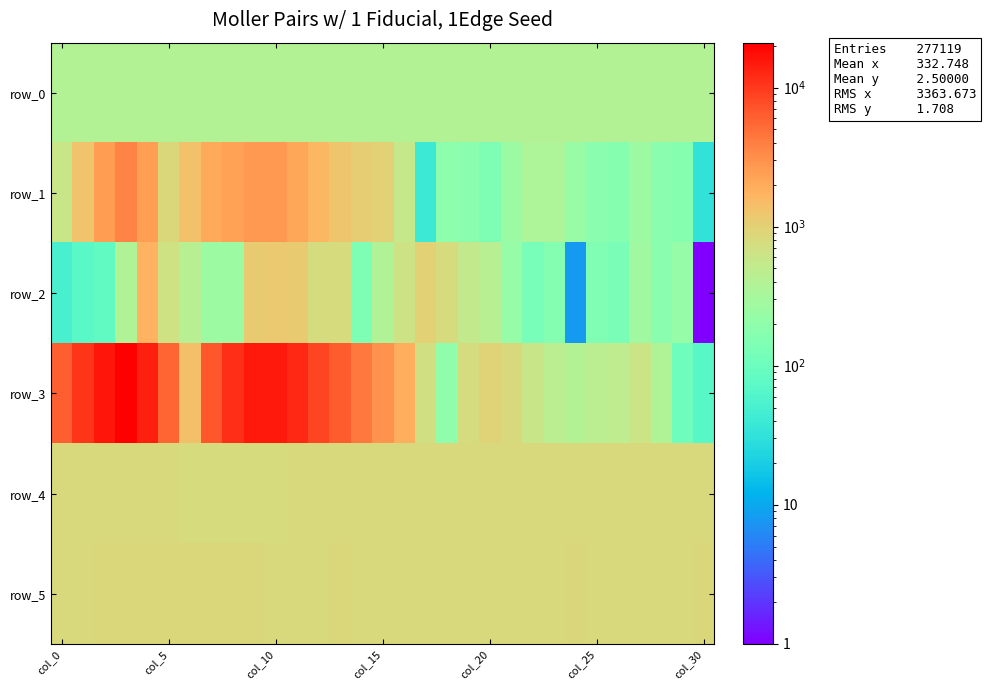

What is the maximum value shown in the chart?

21022.0